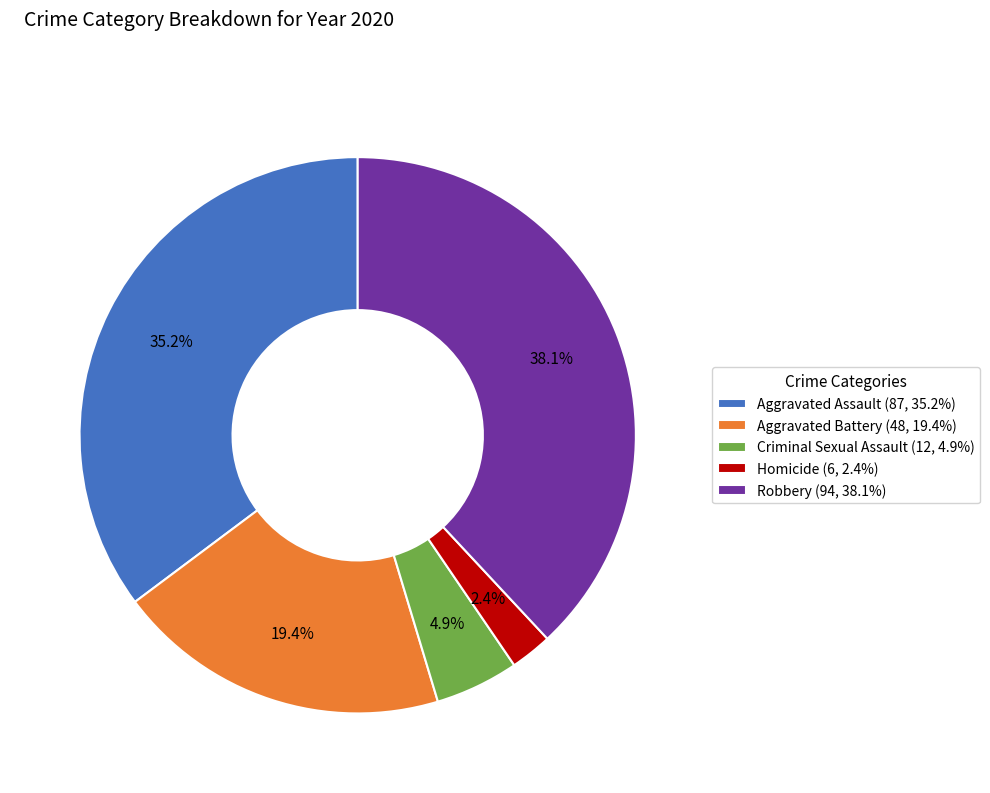

What is the ratio of the value at Aggravated Assault to the value at Aggravated Battery?

1.8